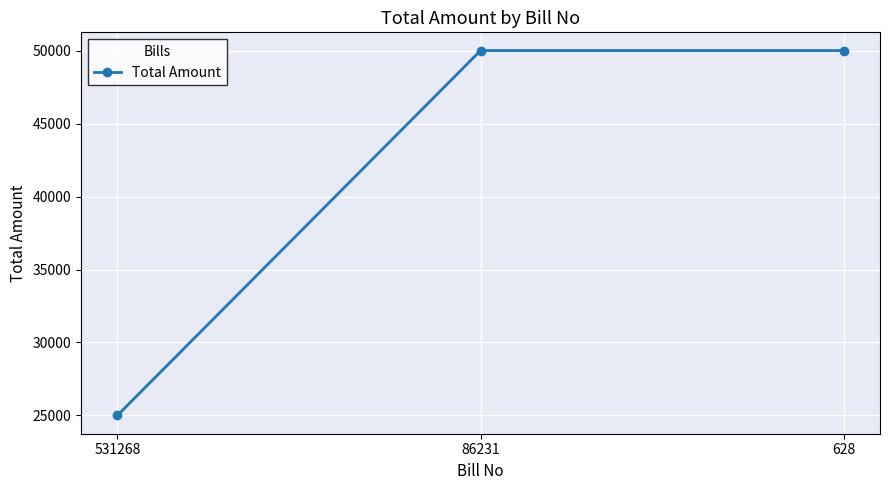

What is the approximate value at 531268, to the nearest 50?

25000